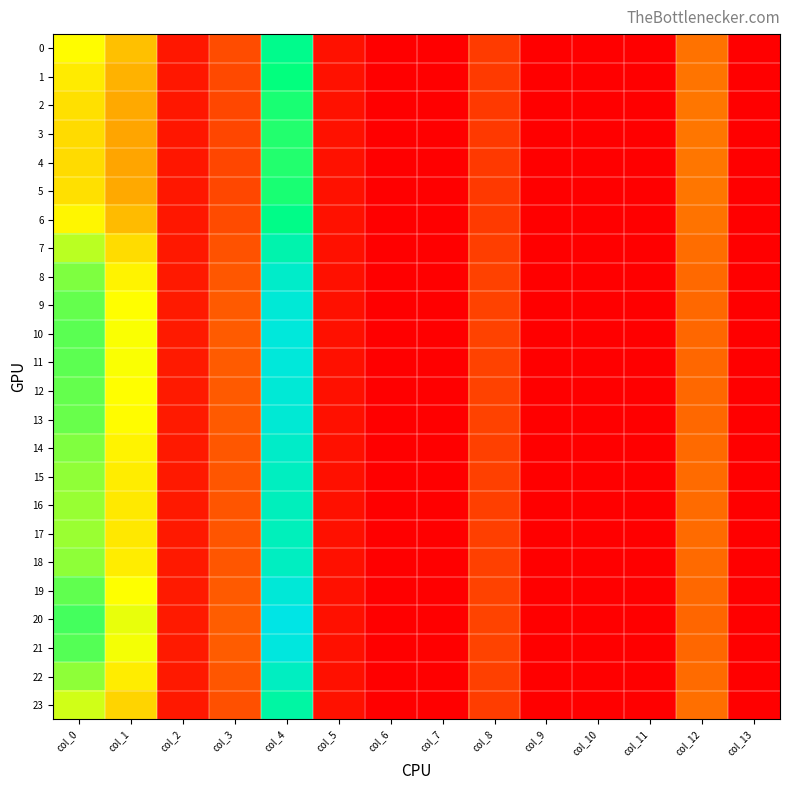

What is the total value across all series at col_3?

231.0